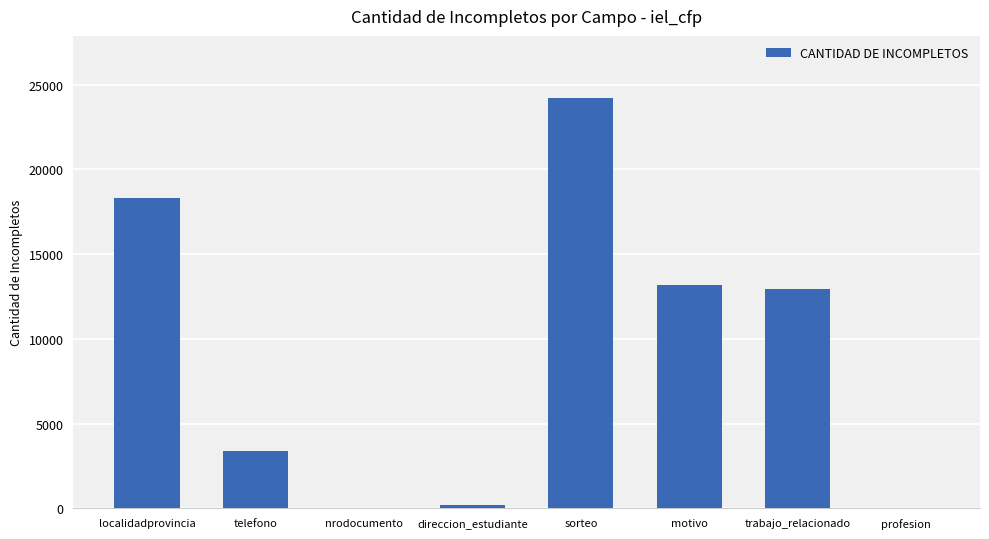

Are the bars grouped side by side (vs. stacked)?

No